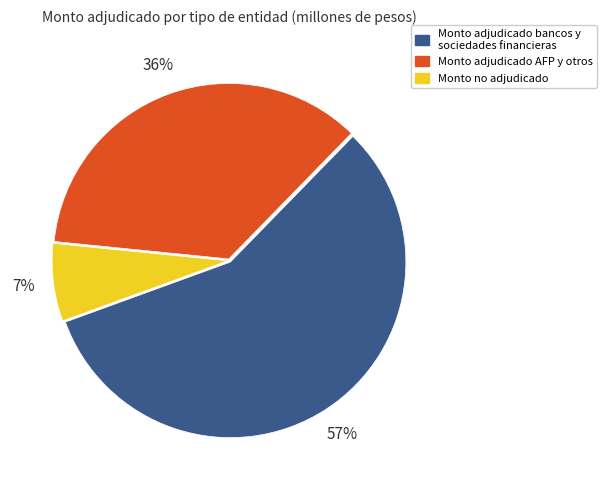

What percentage is the Monto no adjudicado slice, to the nearest percent?

7%